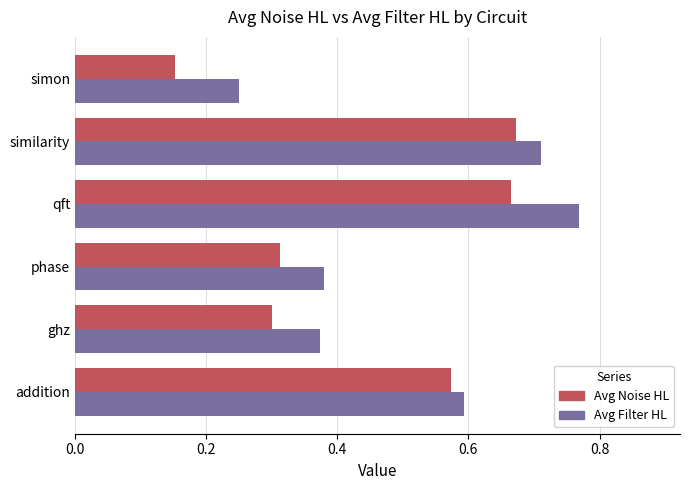

List the labels in order of Avg Noise HL value, largest first.

similarity, qft, addition, phase, ghz, simon